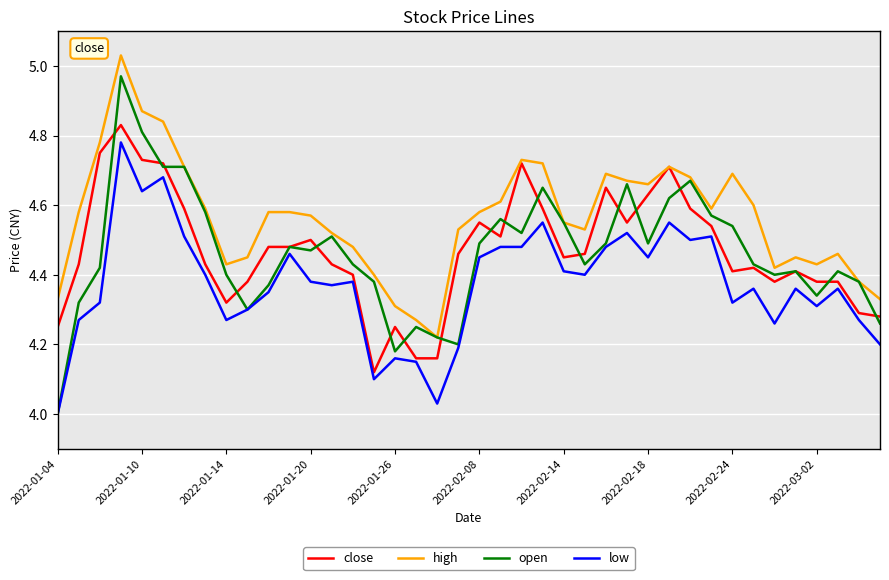

Which series has the largest range (max minus min)?

open